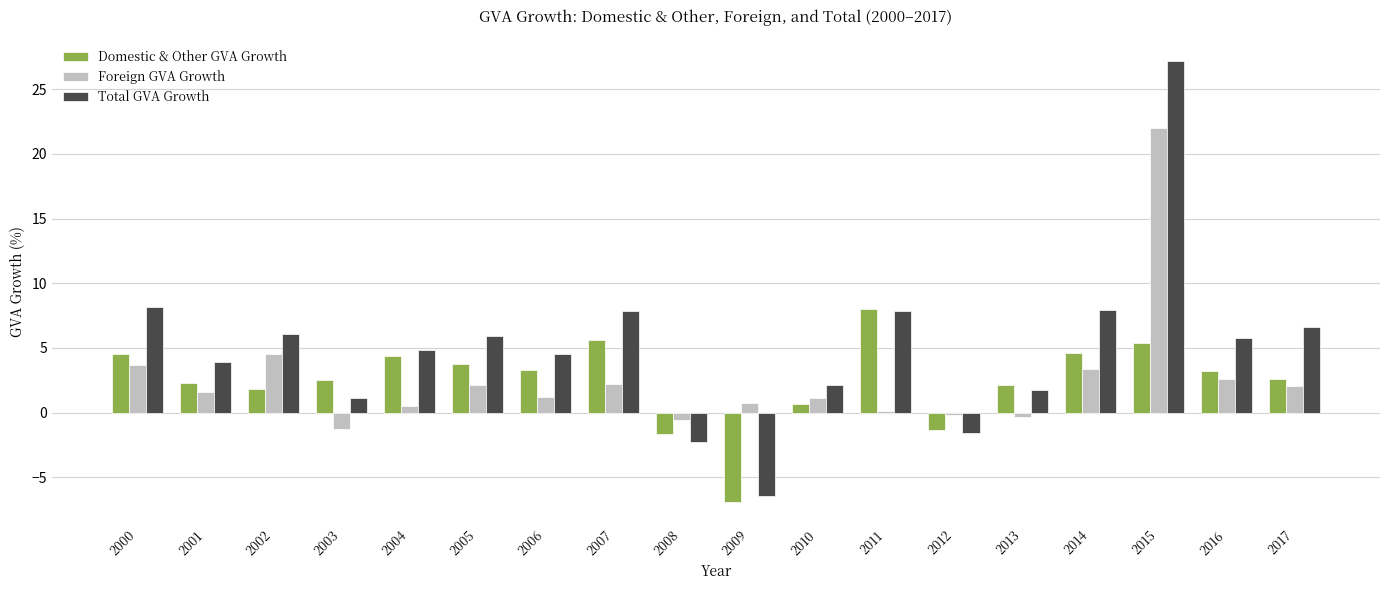

At which label is Foreign GVA Growth closest to 10?

2002